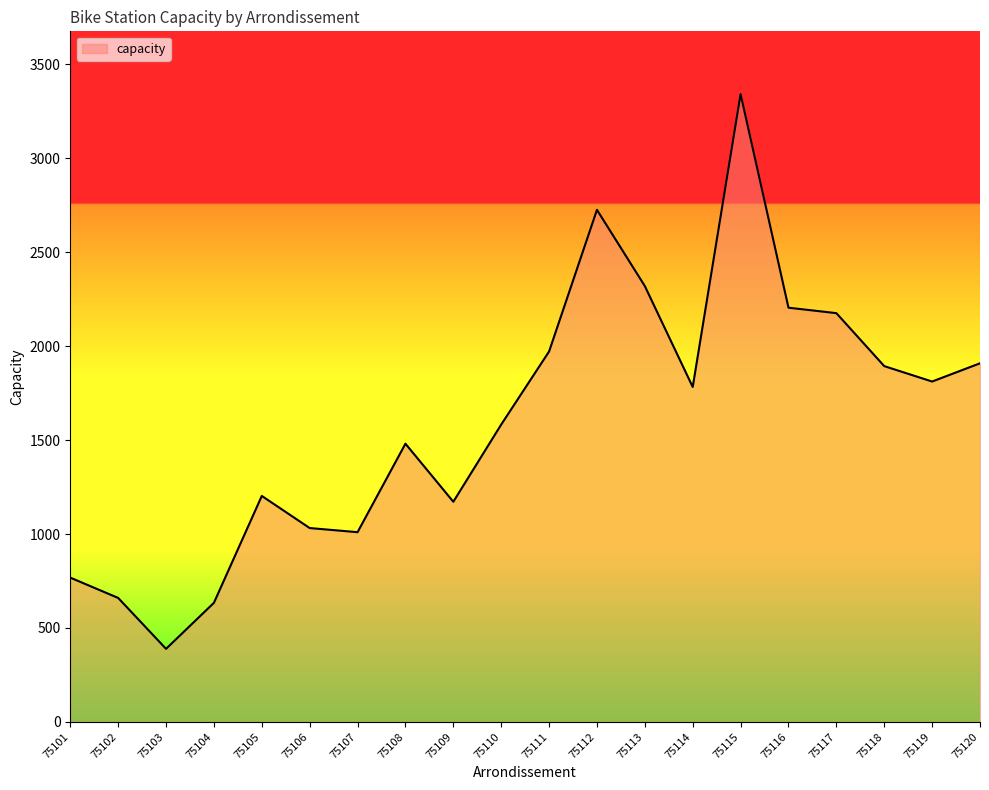

True or false: the data shows 1812 at 75119.

True